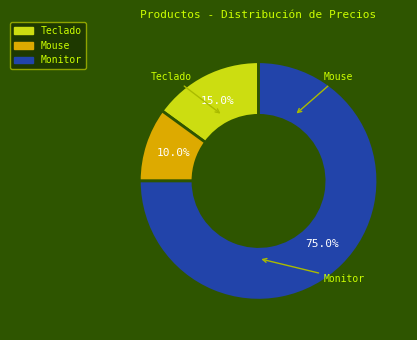

How many segments does this pie chart have?

3